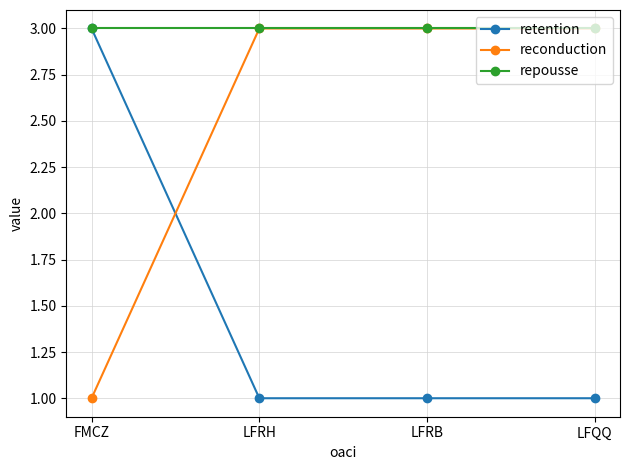

Rank the series by their average value, from lowest to highest.

retention, reconduction, repousse